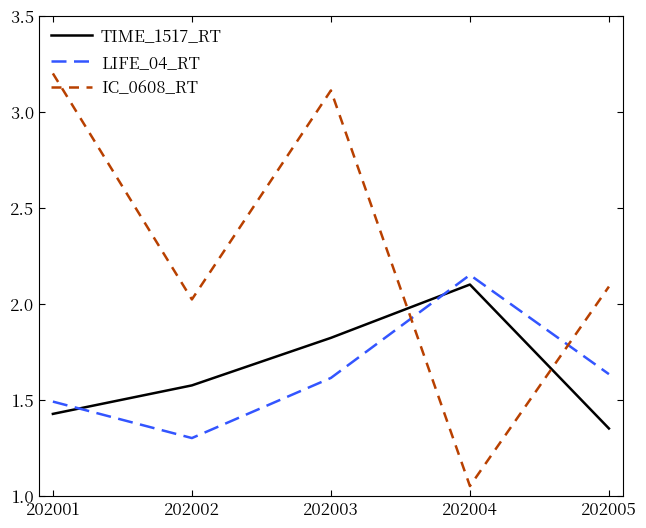

Rank the series at 202001 from lowest to highest value.

TIME_1517_RT, LIFE_04_RT, IC_0608_RT